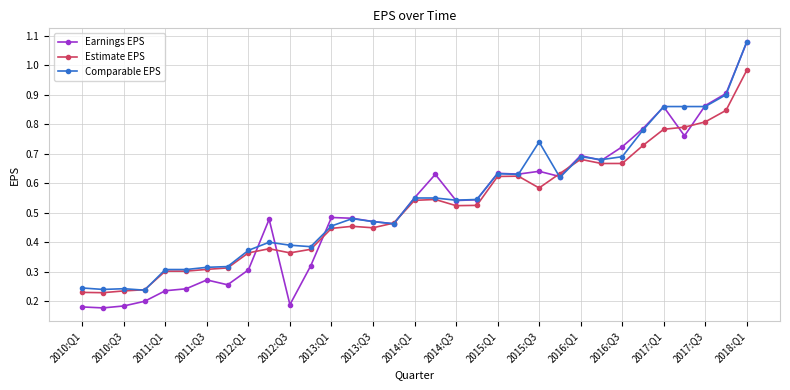

At how many categories does at least one series exceed 0?

33